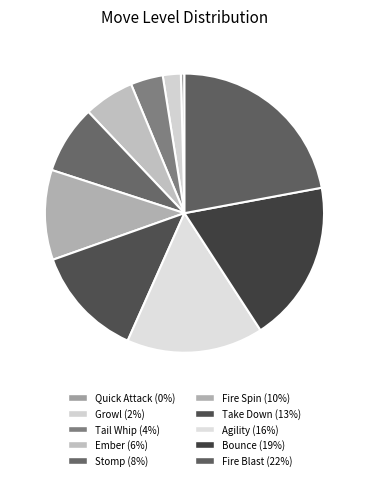

True or false: Fire Blast accounts for 22% of the total.

True